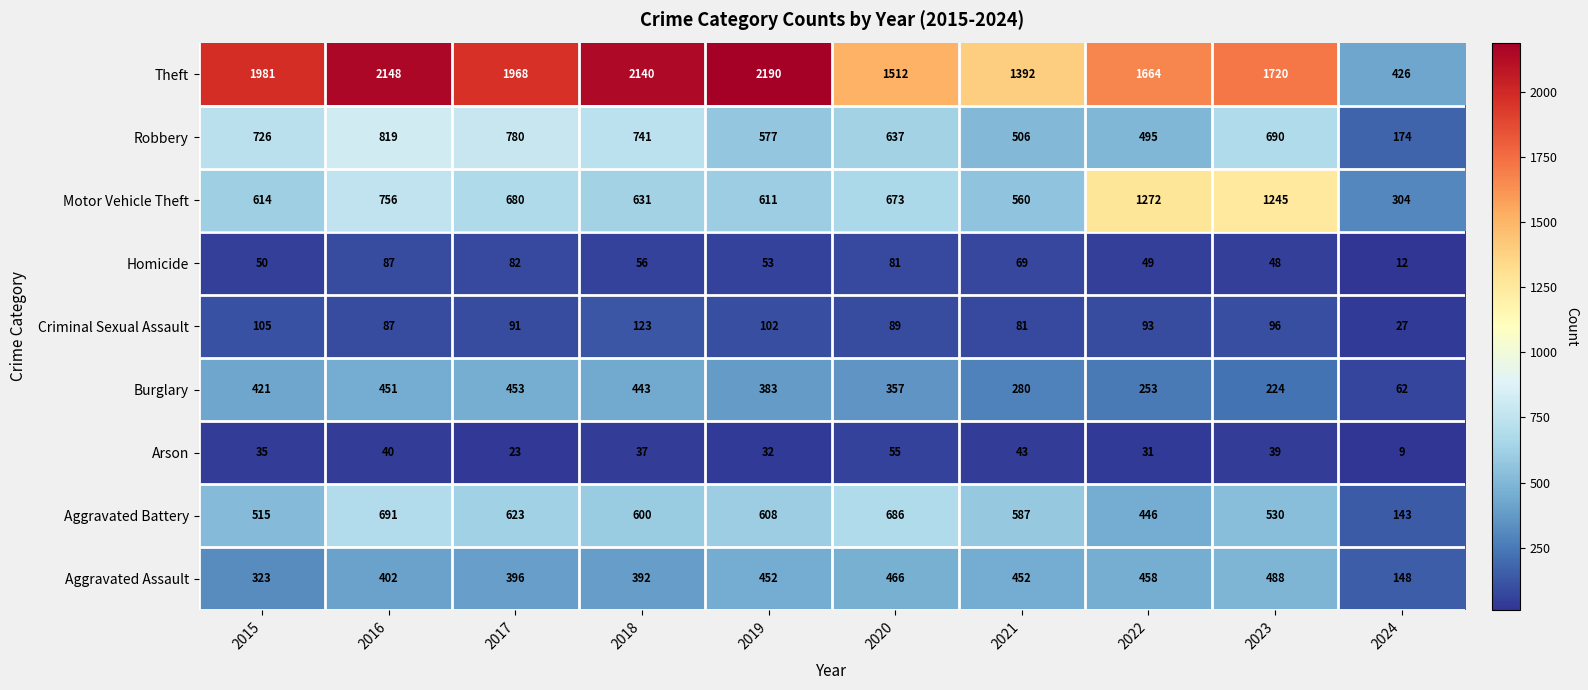

Which series has the widest spread of values?

Theft